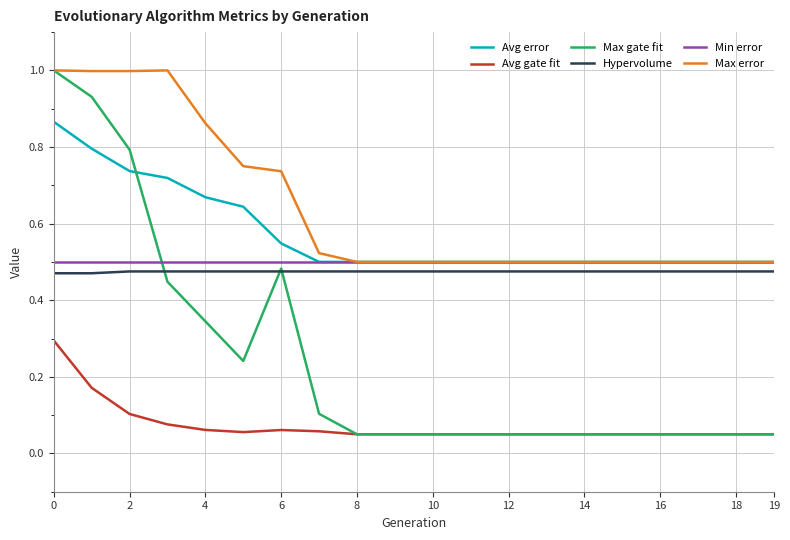

Which series has the largest range (max minus min)?

Max gate fit